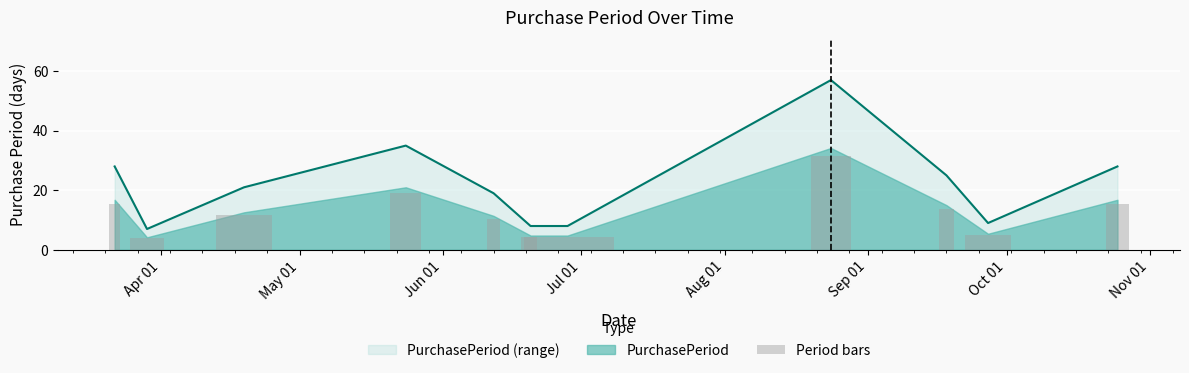

What is the minimum value for PurchasePeriod (range)?

7